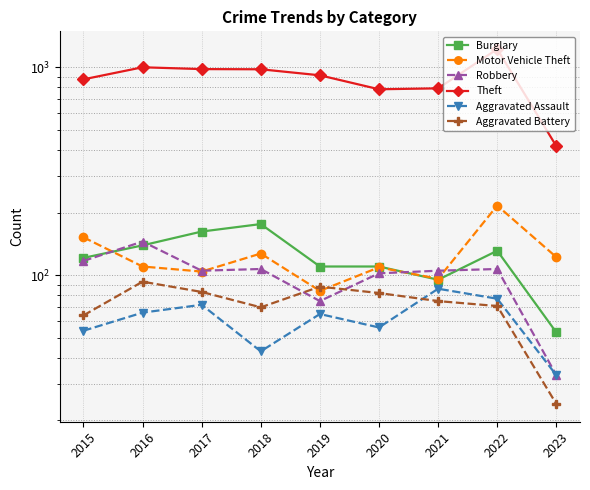

What is the spread (max minus min) of values at 2015?

820